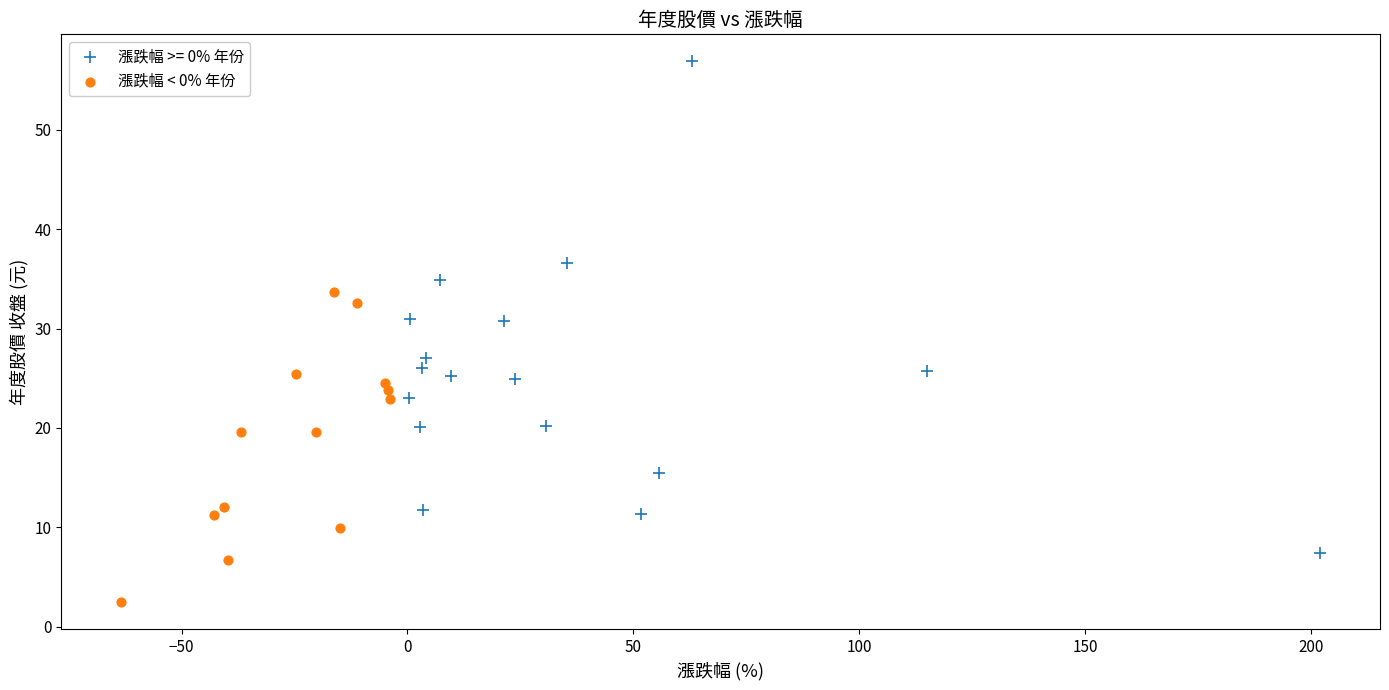

Which series has the largest Y range (max minus min)?

漲跌幅 >= 0% 年份